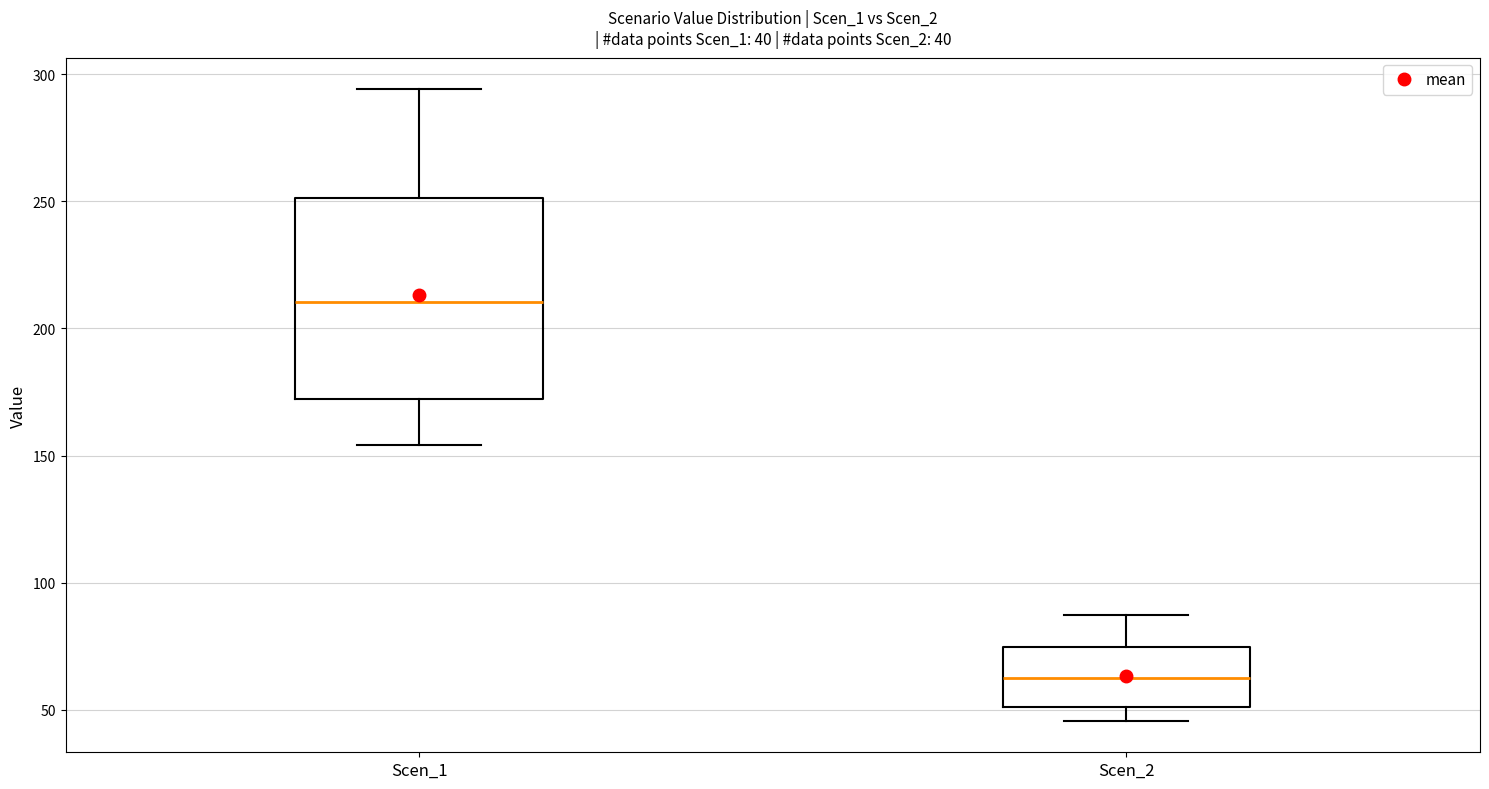

Which box is the tallest, from its lower edge to its upper edge?

Scen_1